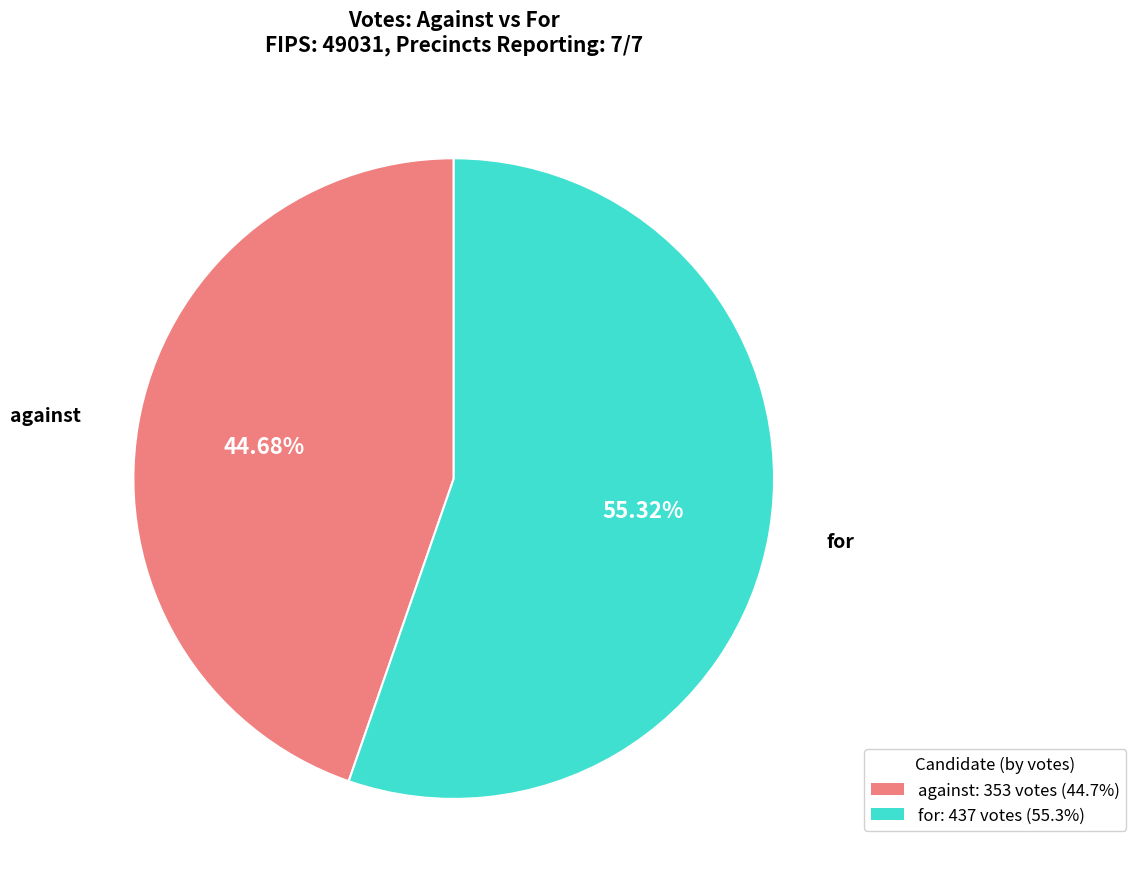

What percentage is the against slice, to the nearest percent?

45%